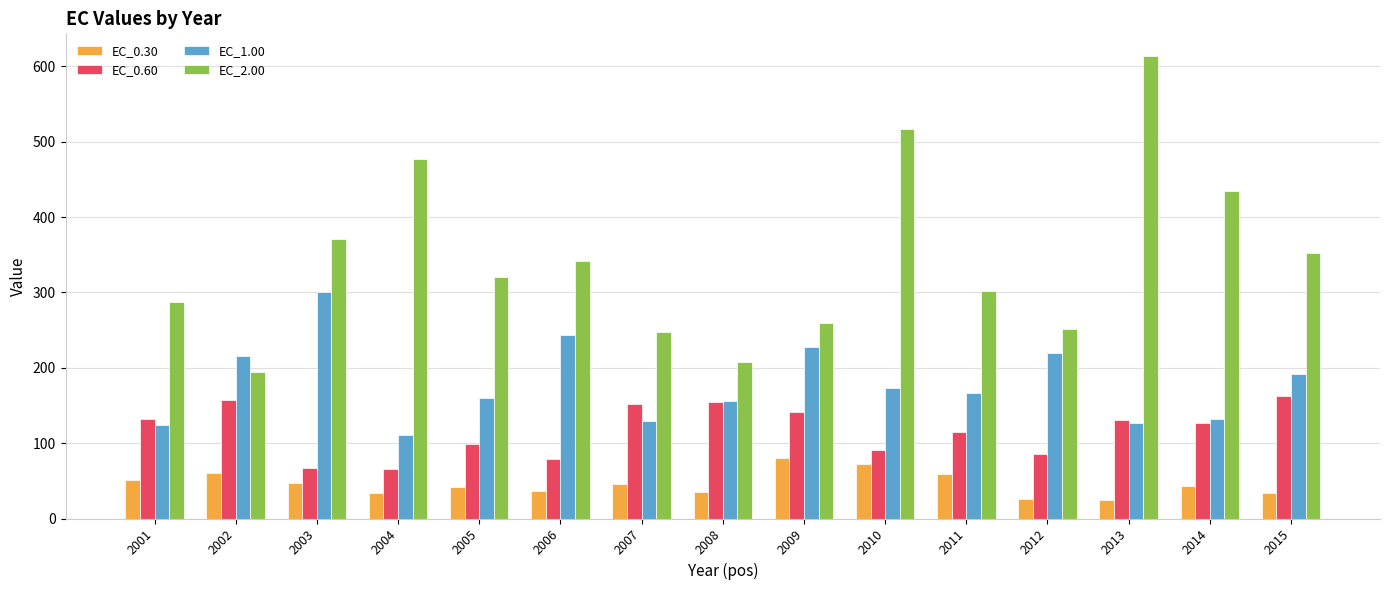

Between 2002 and 2008, which series saw the biggest shift?

EC_1.00